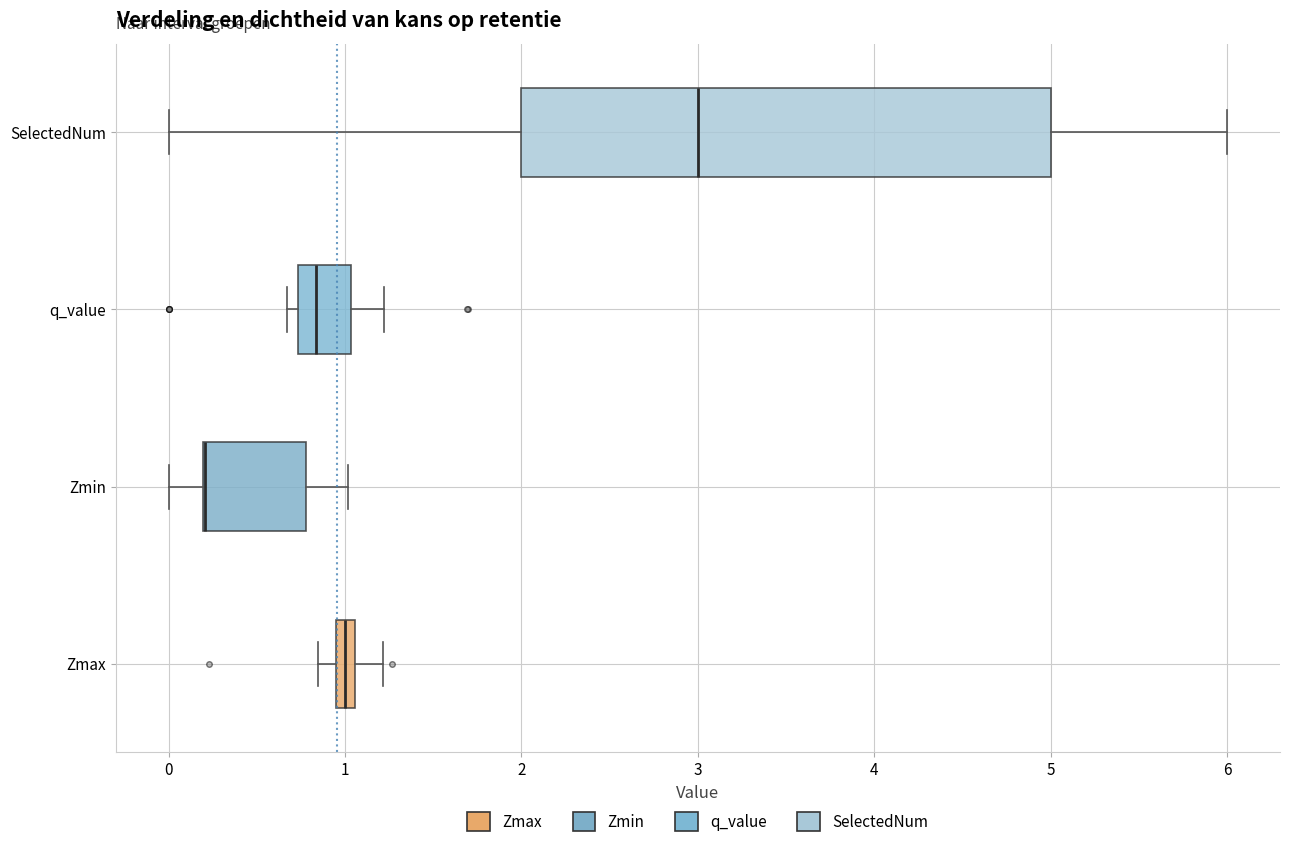

Where does the left whisker of the box for Zmin end on the x-axis? The values are not printed on the chart, so give them approximately, as read against the axis.

0.0